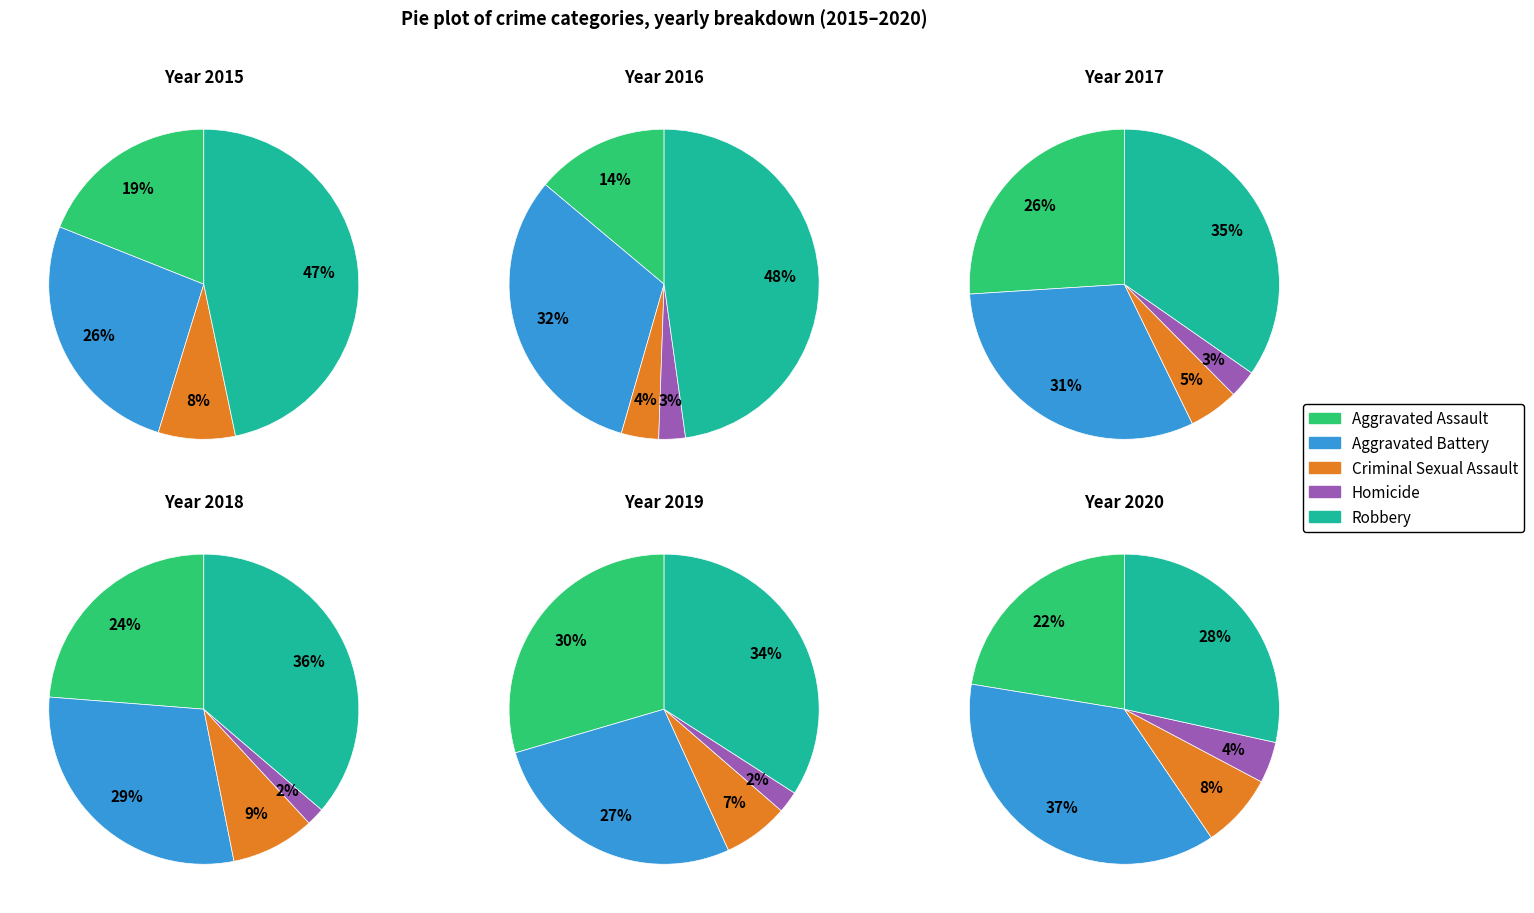

Is there any slice that represents more than half of the pie?

No